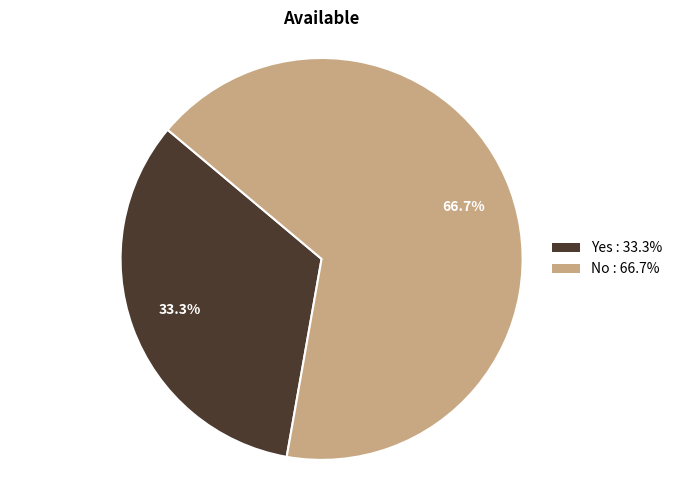

Combined, do No and Yes account for over 50%?

Yes